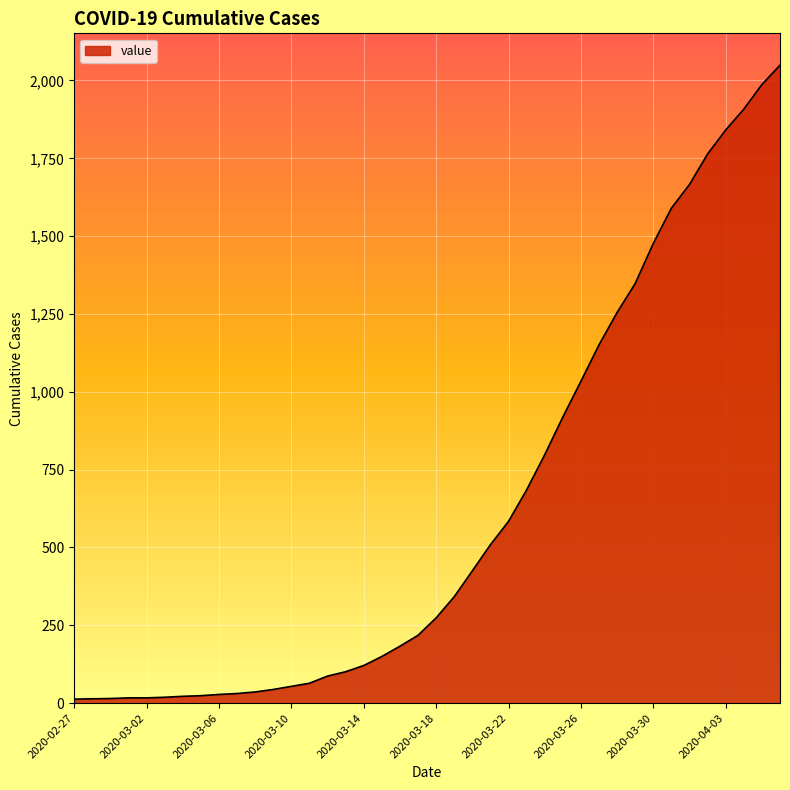

What is the difference between the maximum and minimum values?

2036